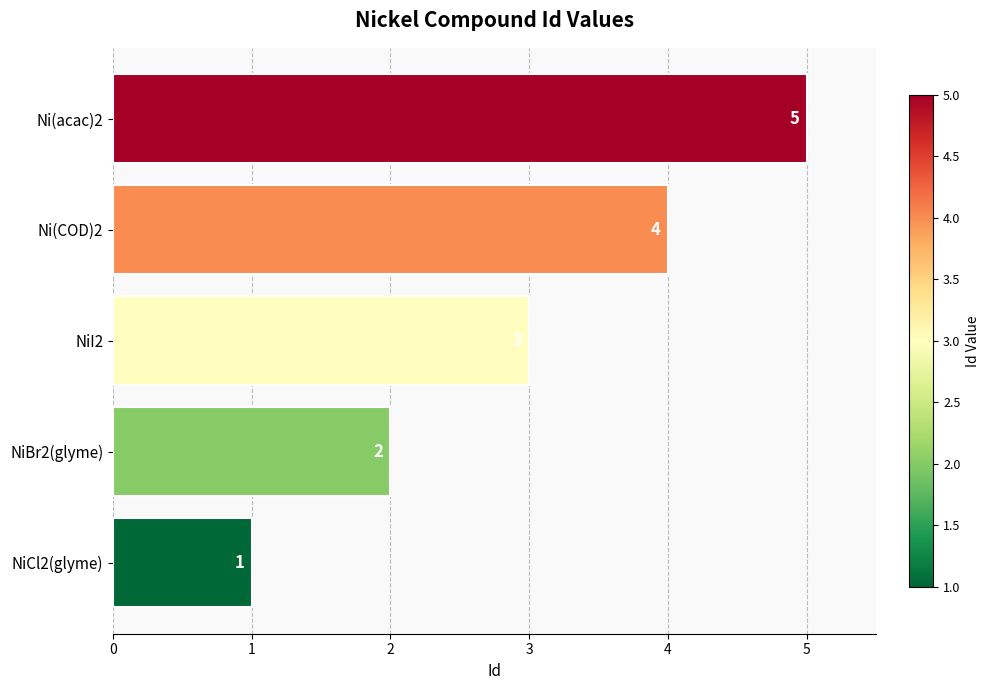

What is the average value?

3